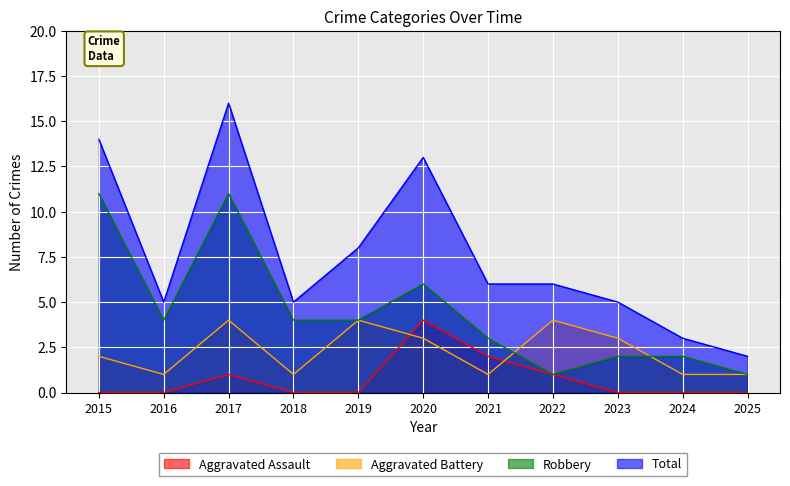

Rank the series by their maximum value, from highest to lowest.

Total, Robbery, Aggravated Assault, Aggravated Battery